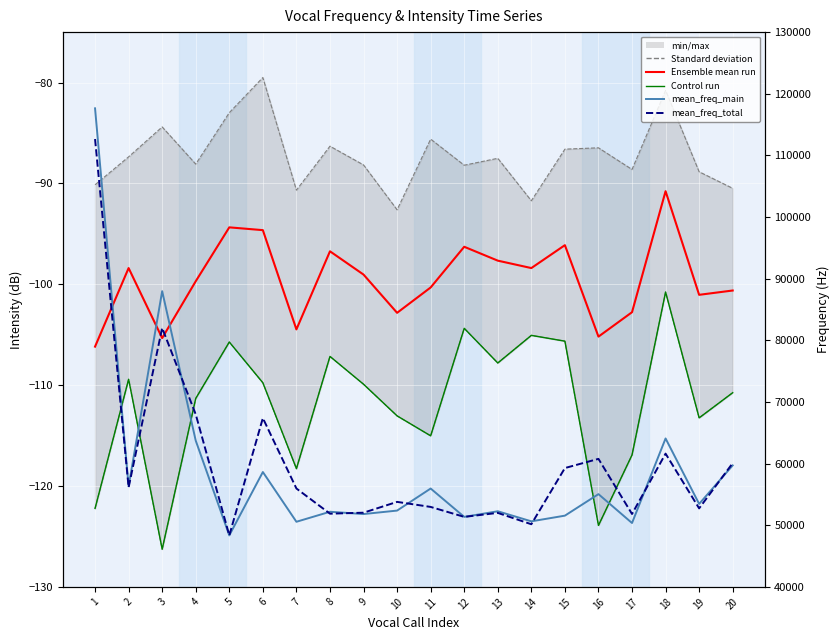

Reading left to right, transcribe all the data shown in this chart.

min_intens_total: -122.2	-109.4	-126.3	-111.3	-105.7	-109.8	-118.3	-107.2	-109.9	-113.0	-115.0	-104.4	-107.8	-105.1	-105.6	-123.9	-116.9	-100.8	-113.2	-110.7
max_intens_total: -90.1	-87.4	-84.4	-88.1	-83.0	-79.5	-90.7	-86.3	-88.2	-92.6	-85.6	-88.2	-87.5	-91.7	-86.6	-86.5	-88.6	-80.8	-88.8	-90.5
Ensemble mean (intensity): -106.2	-98.4	-105.3	-99.7	-94.4	-94.6	-104.5	-96.7	-99.0	-102.8	-100.3	-96.3	-97.7	-98.4	-96.1	-105.2	-102.8	-90.8	-101.0	-100.6
Control run (min intens): -122.2	-109.4	-126.3	-111.3	-105.7	-109.8	-118.3	-107.2	-109.9	-113.0	-115.0	-104.4	-107.8	-105.1	-105.6	-123.9	-116.9	-100.8	-113.2	-110.7
mean_freq_main: 117634.1	56324.7	87972.0	63724.3	48350.0	58631.3	50561.5	52185.1	51813.3	52376.9	55954.0	51355.0	52266.4	50632.1	51554.4	55046.7	50358.3	64077.5	53459.2	59706.5
mean_freq_total: 112655.6	56136.6	82003.5	67986.9	48350.0	67379.8	55959.6	51873.5	52034.5	53788.0	52969.8	51355.0	52002.0	50159.8	59277.3	60768.1	51825.8	61616.4	52734.4	60080.8